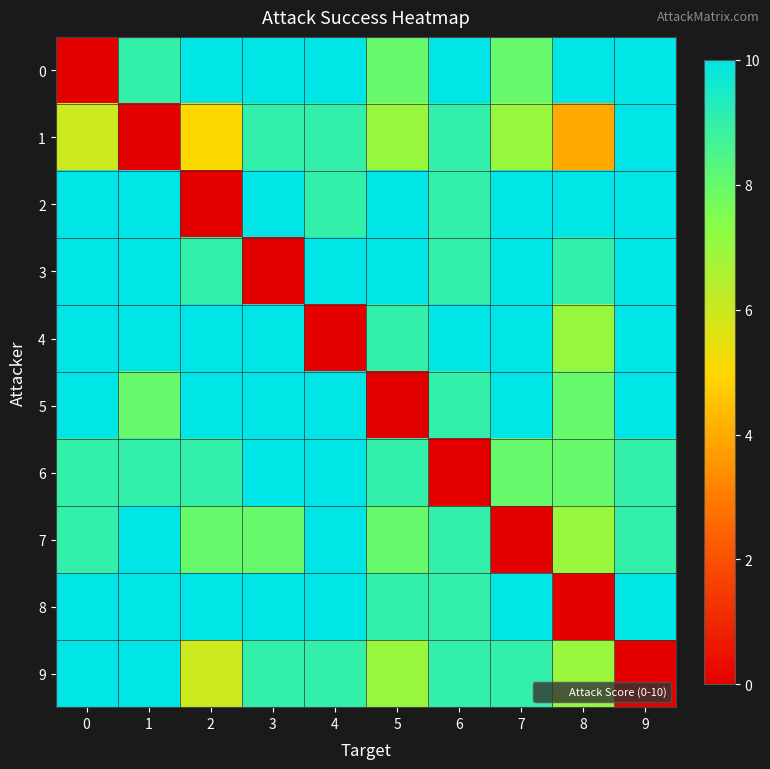

What is the spread (max minus min) of values at 9?

10